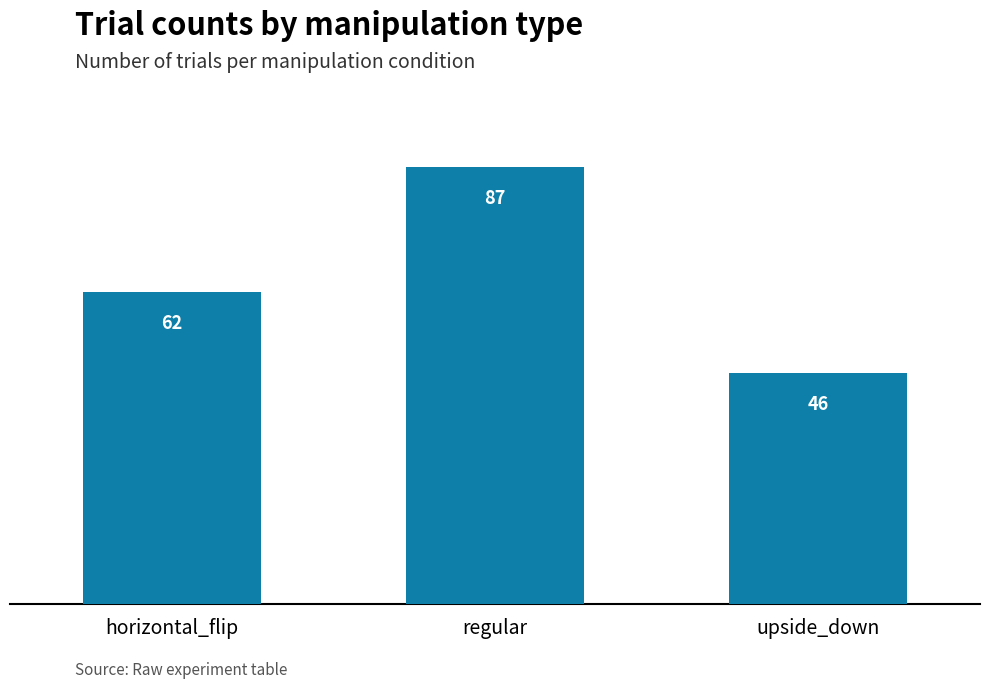

What is the change in value from horizontal_flip to regular?

+25